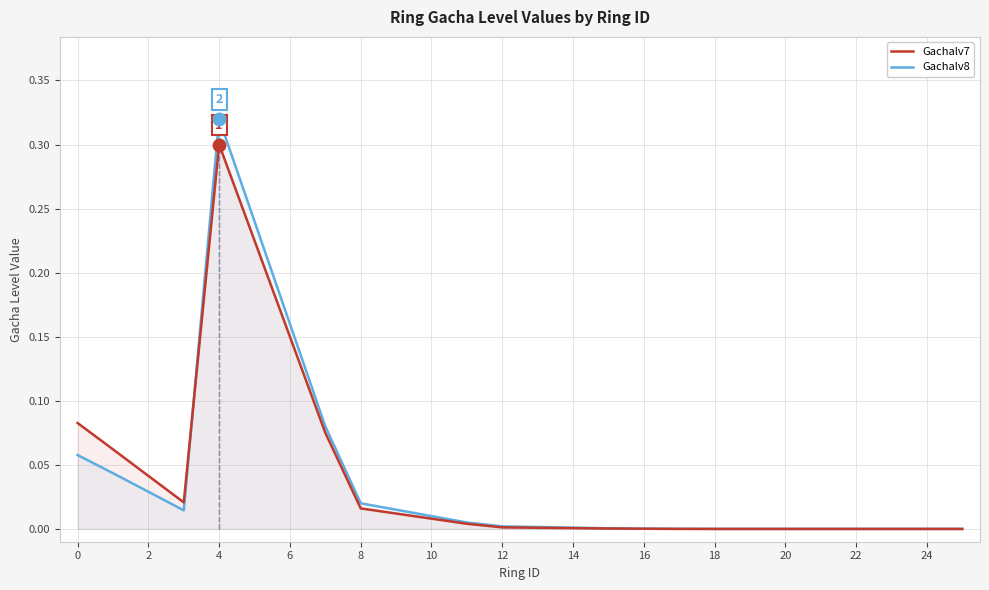

Which series contains the lowest Y value?

Gachalv7